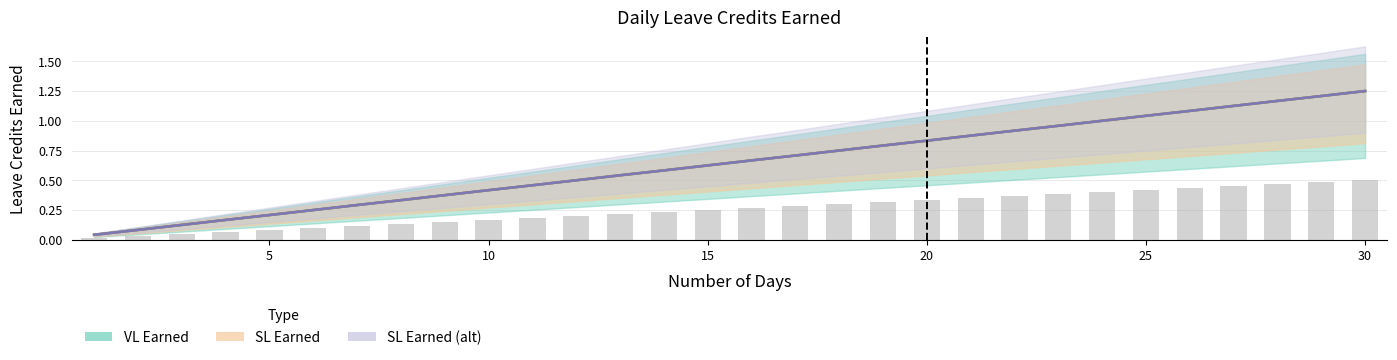

Is it true that VL Earned equals 0.9 at 22?

True